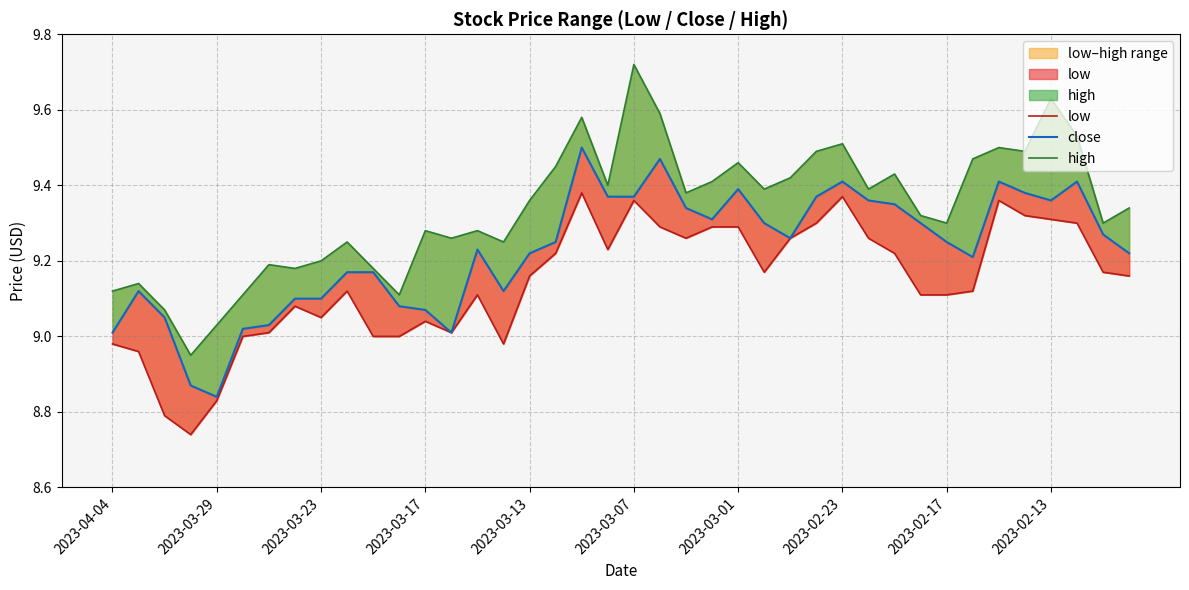

Which series has the largest range (max minus min)?

high